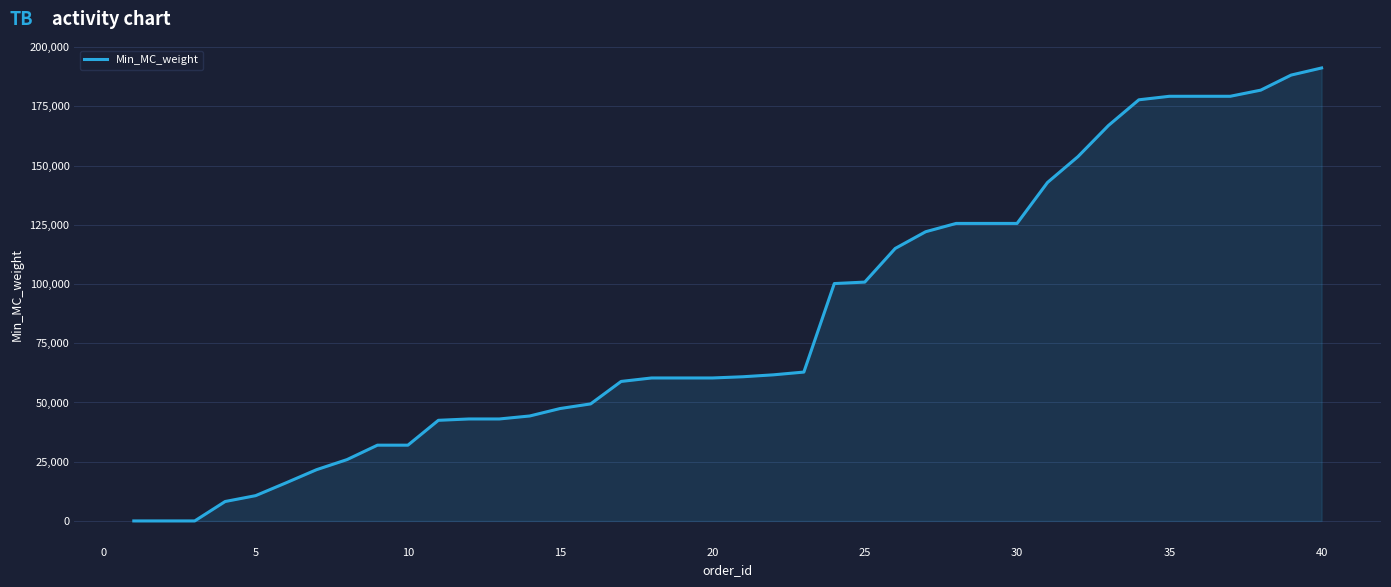

What is the maximum value shown in the chart?

191209.0